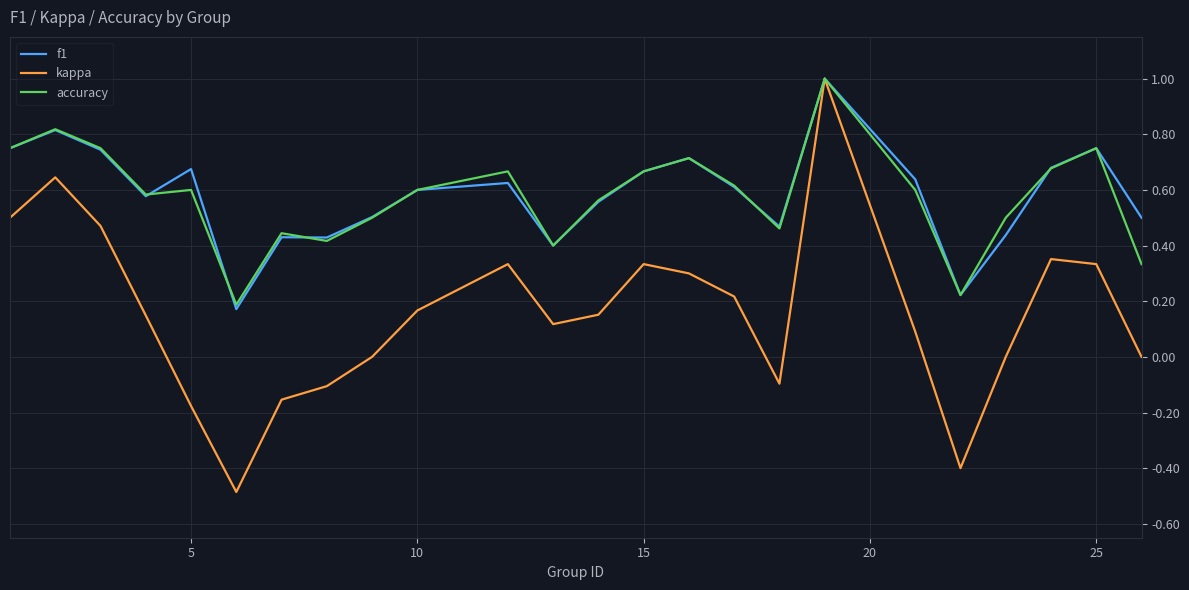

What is the minimum value shown in the chart?

-0.5